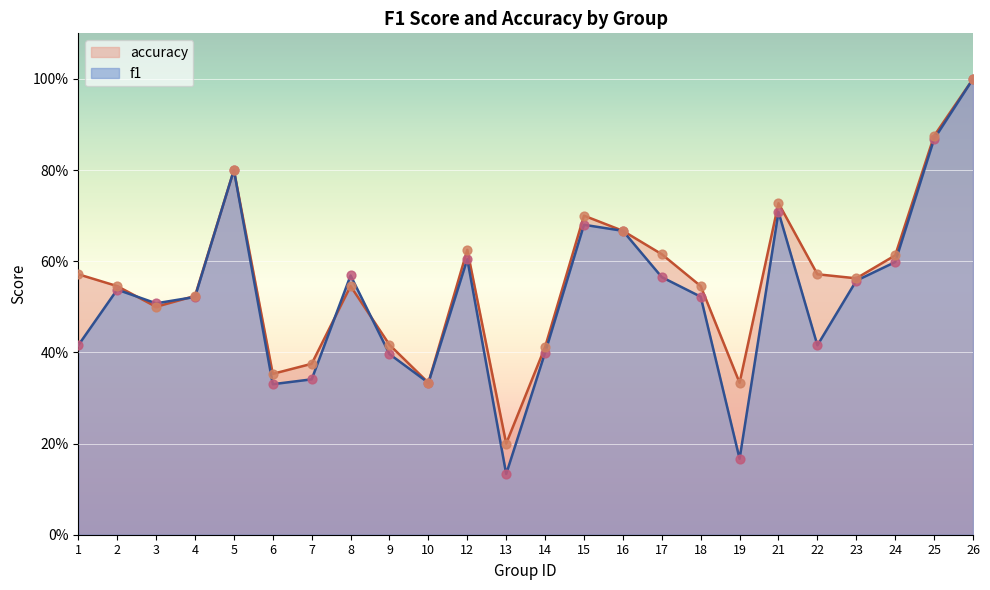

Which series contains the highest Y value?

f1